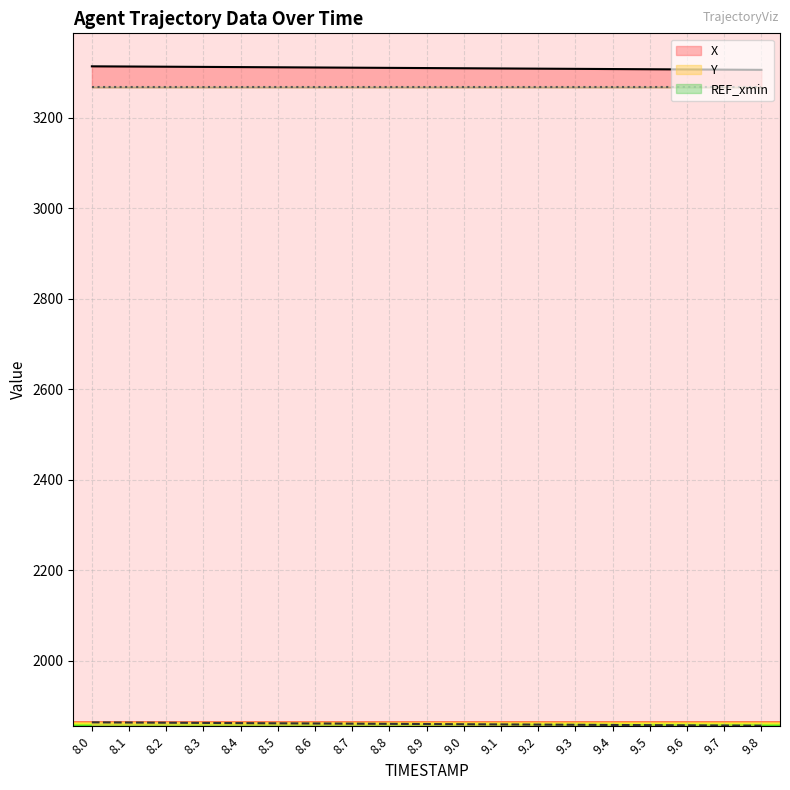

Rank the categories by X value from lowest to highest.

9.8, 9.7, 9.6, 9.5, 9.4, 9.3, 9.2, 9.1, 9.0, 8.9, 8.8, 8.7, 8.6, 8.5, 8.4, 8.3, 8.2, 8.1, 8.0